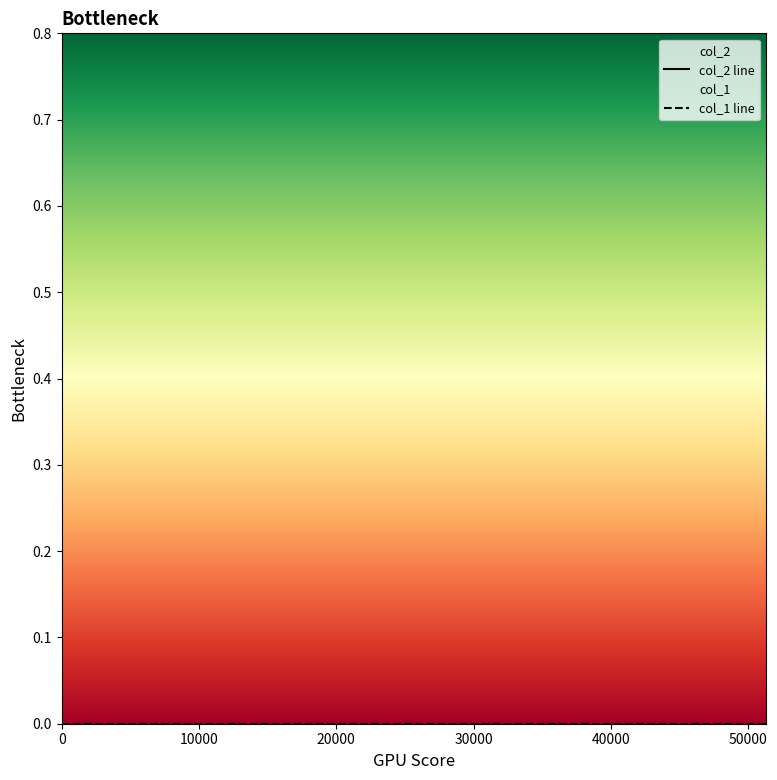

List the series in order of their peak value, highest first.

col_2, col_1